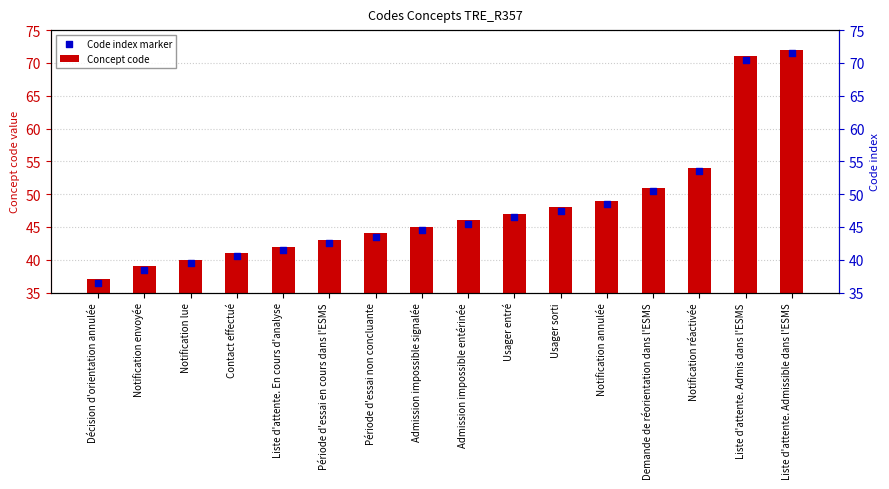

Which series contains the lowest Y value?

Code index marker